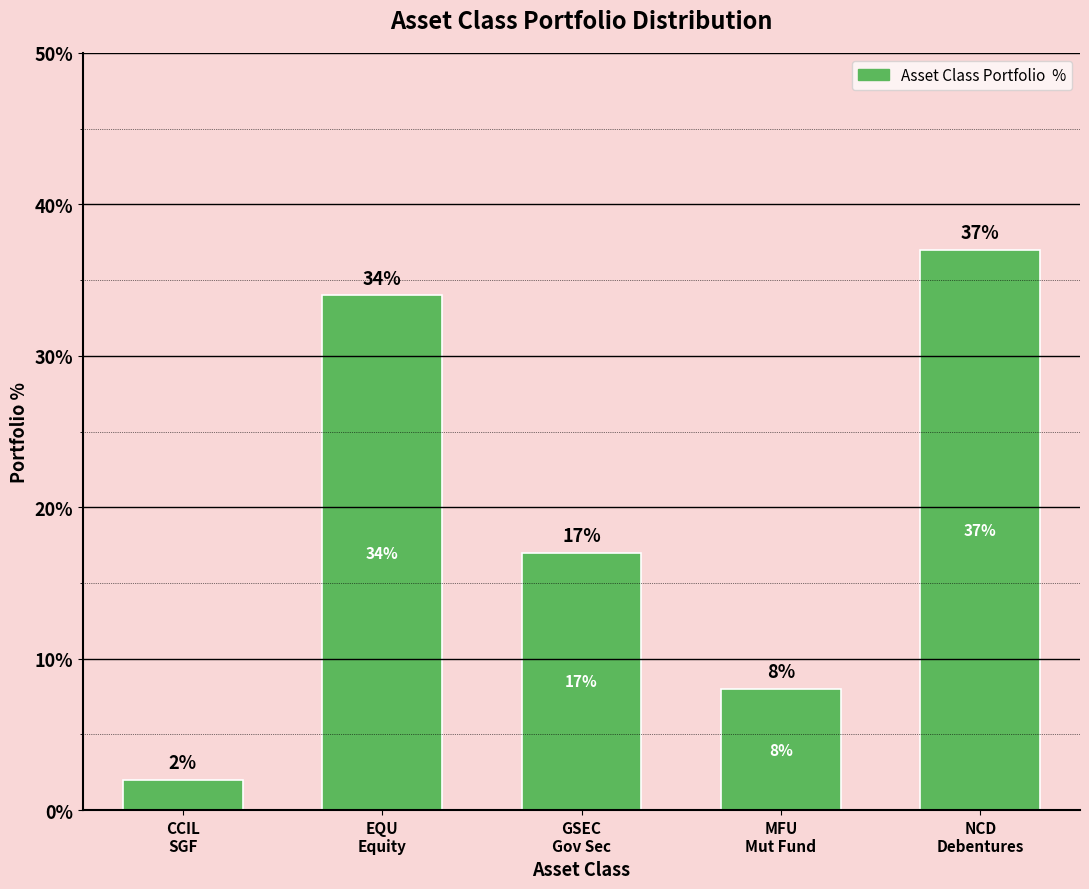

What is the average value?

0.2